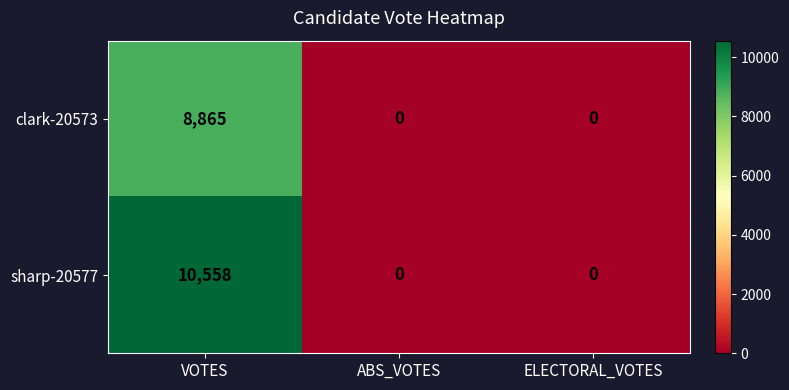

Which series changed the most between VOTES and ELECTORAL_VOTES?

sharp-20577